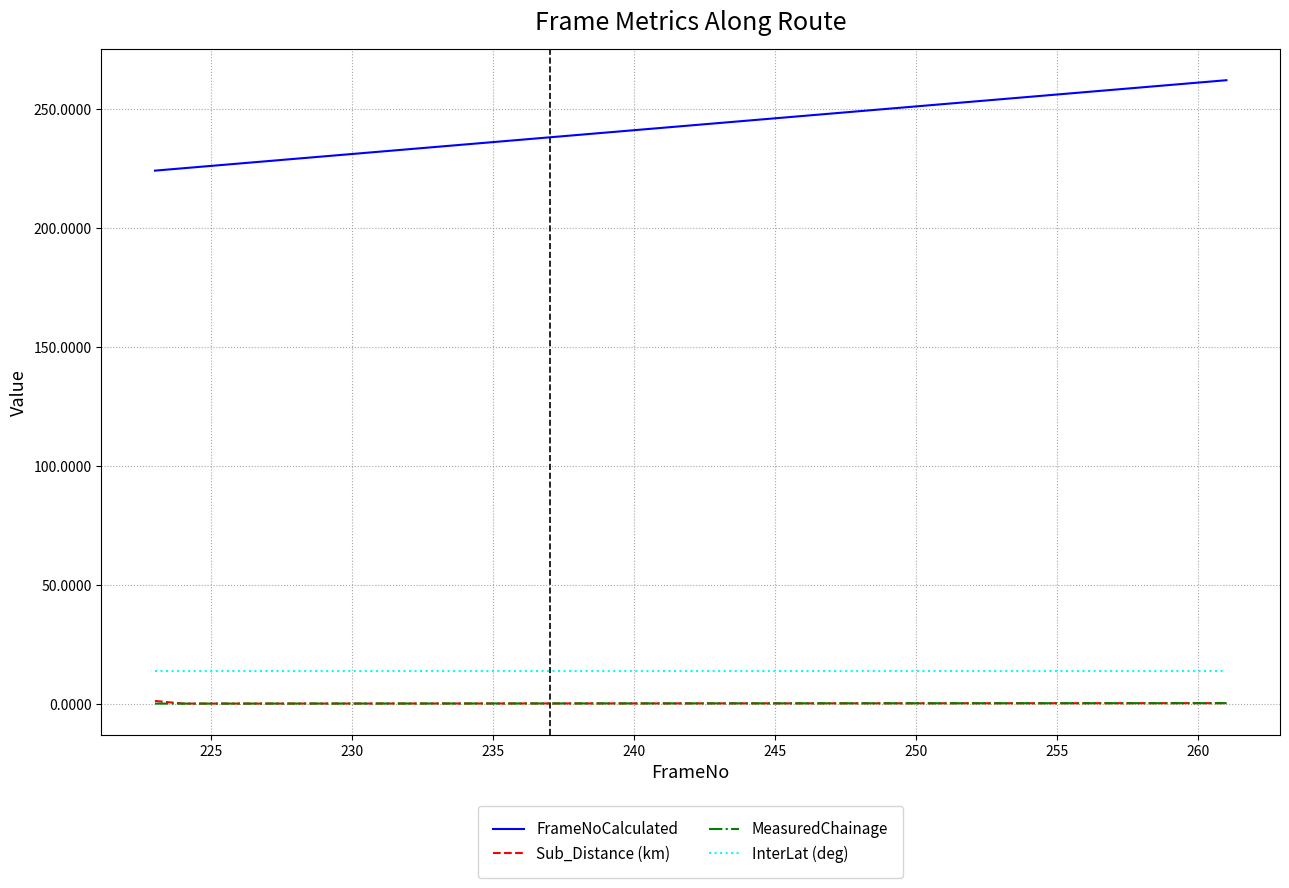

What is the lowest value of the InterLat (deg) series?

13.6